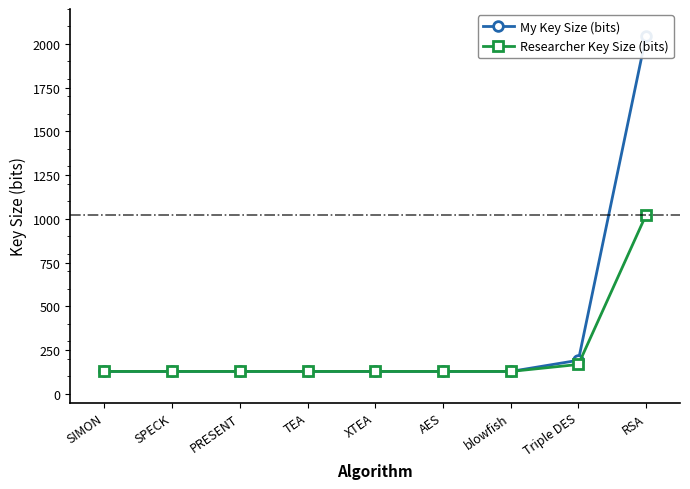

What is the value of the My Key Size (bits) point at the 3rd from the left?

128